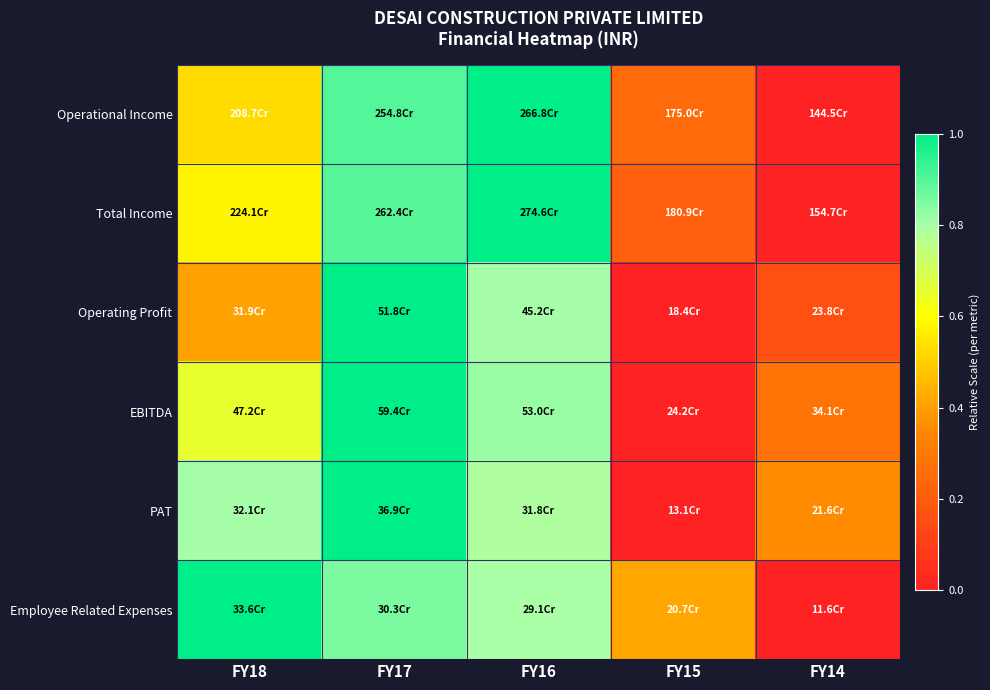

Reading right to left, what are all the values shown in this chart?

Operational Income: FY14=0.0	FY15=0.2	FY16=1.0	FY17=0.9	FY18=0.5
Total Income: FY14=0.0	FY15=0.2	FY16=1.0	FY17=0.9	FY18=0.6
Operating Profit: FY14=0.2	FY15=0.0	FY16=0.8	FY17=1.0	FY18=0.4
EBITDA: FY14=0.3	FY15=0.0	FY16=0.8	FY17=1.0	FY18=0.7
PAT: FY14=0.4	FY15=0.0	FY16=0.8	FY17=1.0	FY18=0.8
Employee Related Expenses: FY14=0.0	FY15=0.4	FY16=0.8	FY17=0.9	FY18=1.0